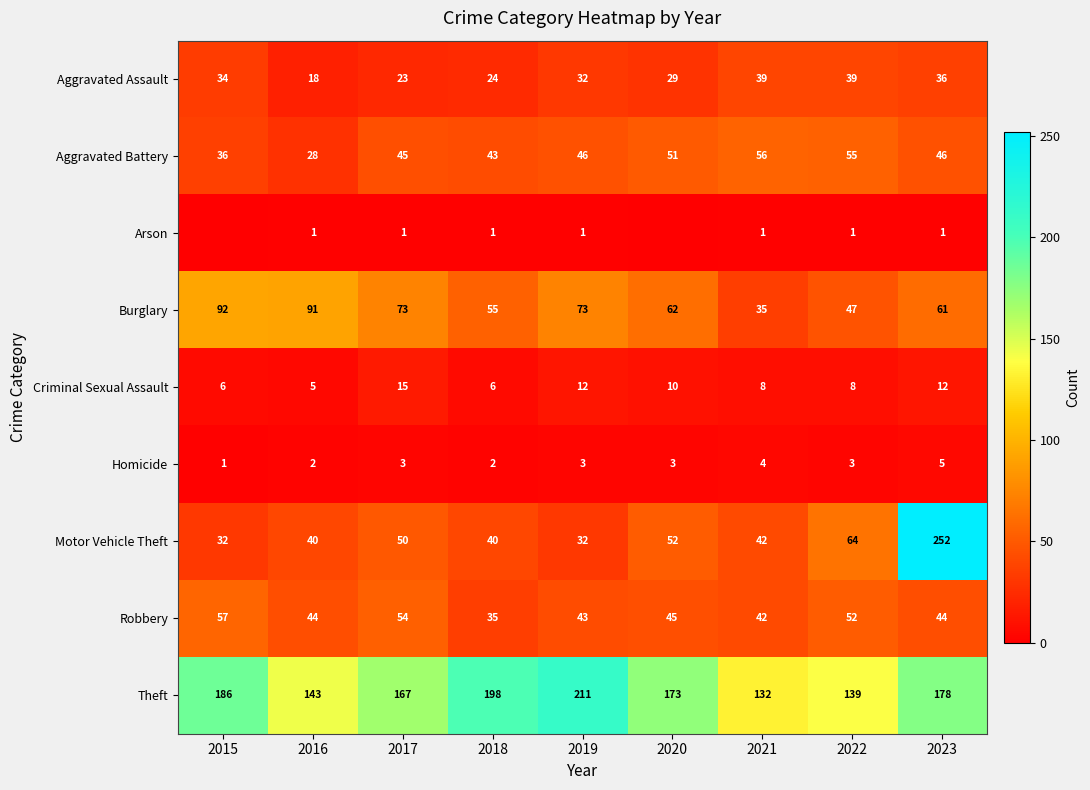

At which label does Criminal Sexual Assault reach its peak?

2017